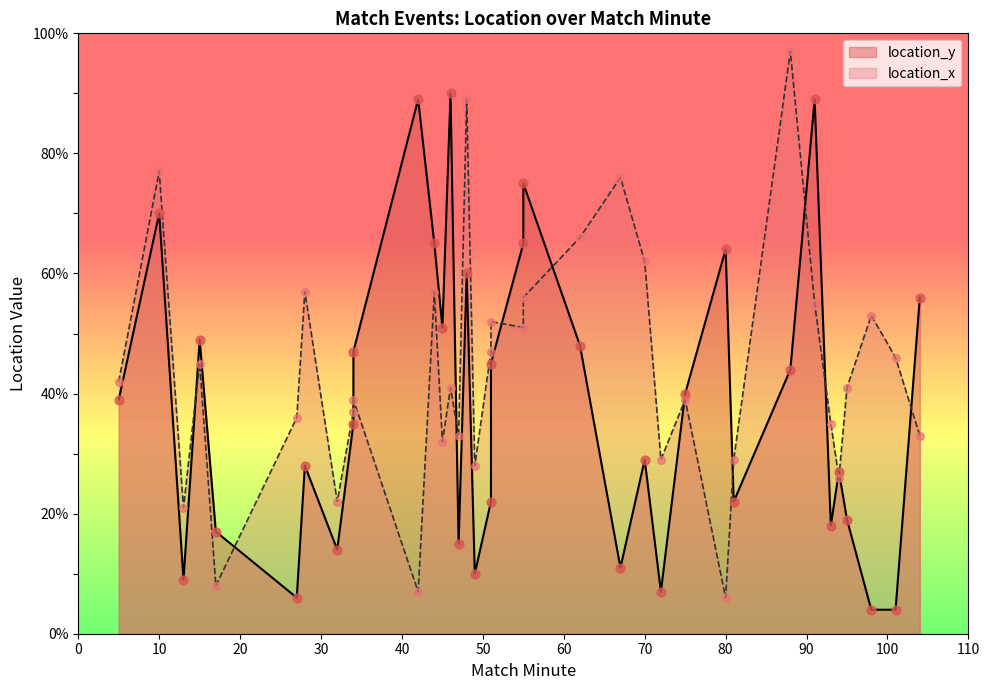

What are all the series names shown in the legend?

location_y, location_x